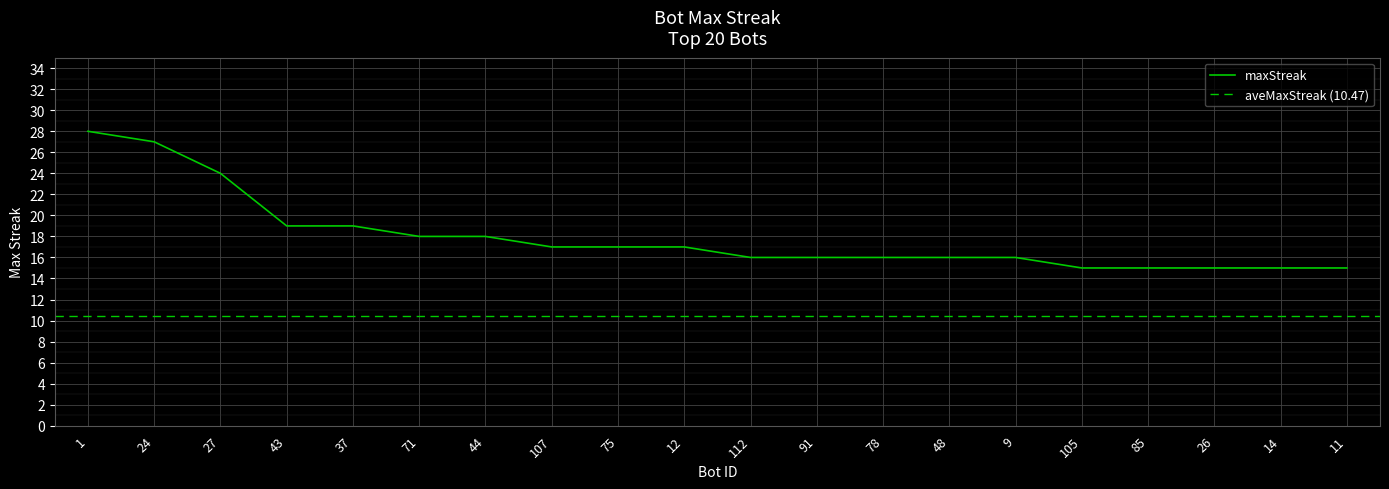

Rank the categories by value from lowest to highest.

105, 85, 26, 14, 11, 112, 91, 78, 48, 9, 107, 75, 12, 71, 44, 43, 37, 27, 24, 1